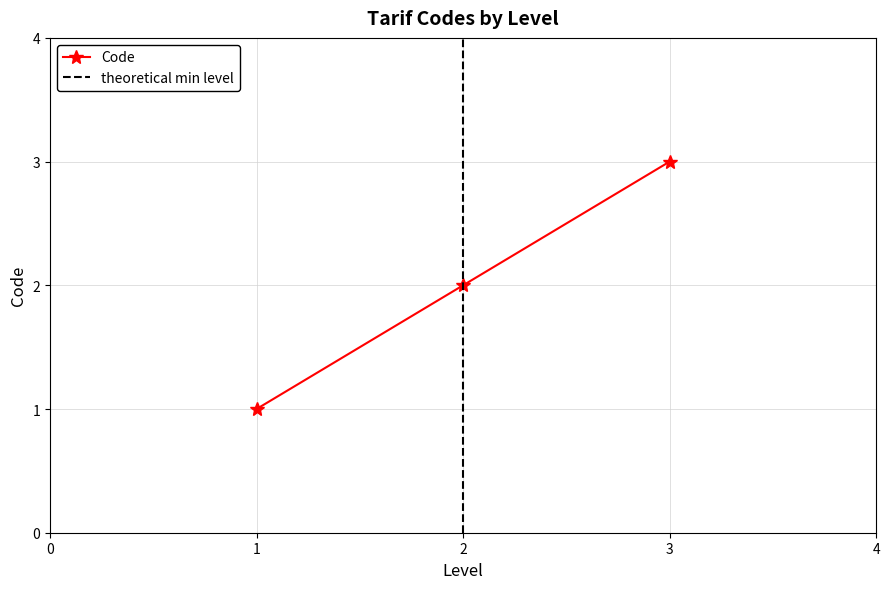

Does the chart display data point markers on the line(s)?

Yes